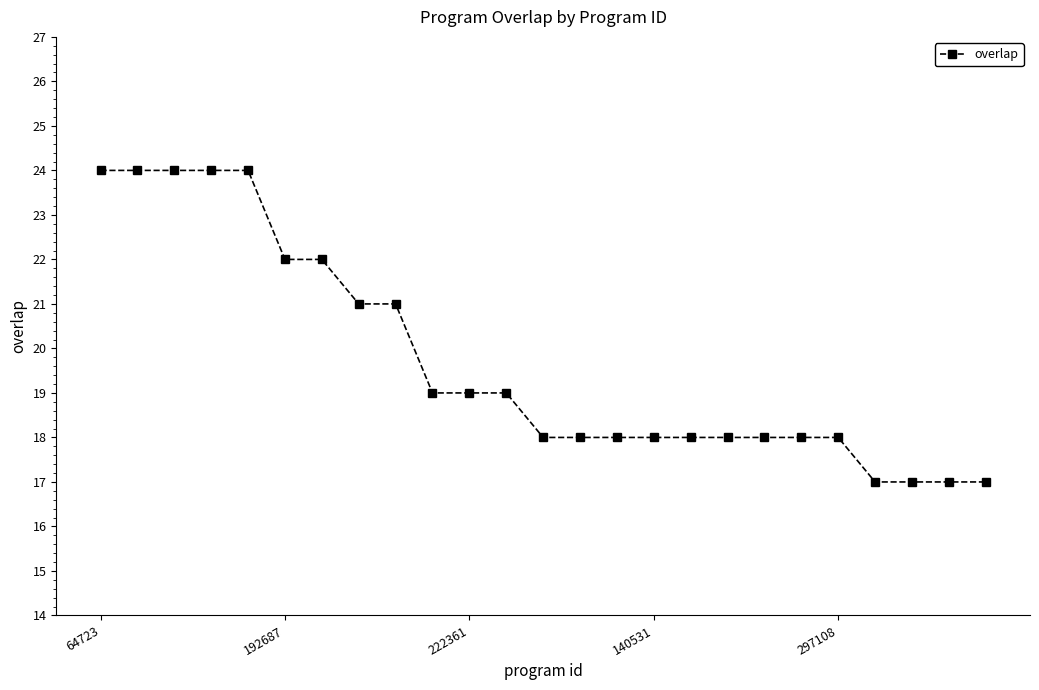

What is the greatest value displayed?

24